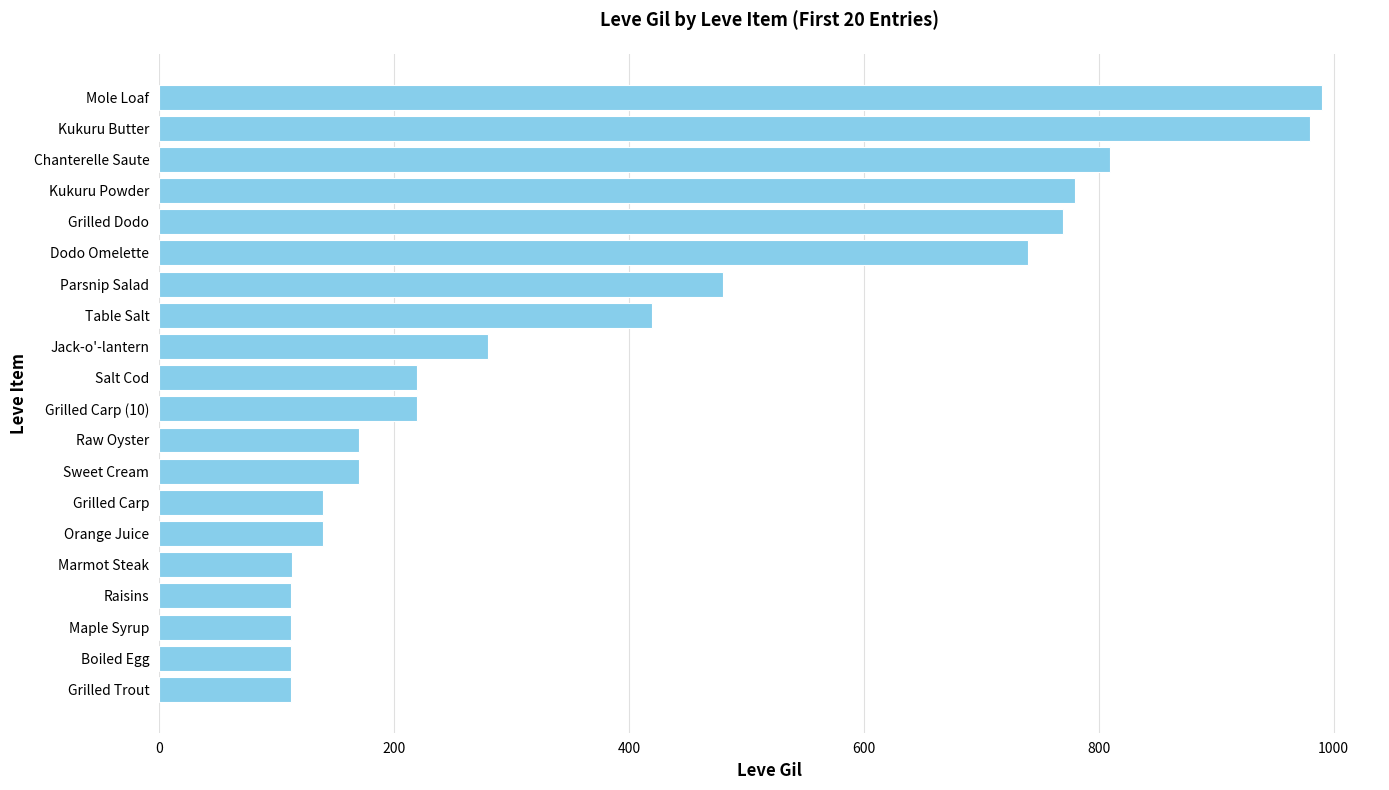

What is the change in value from Marmot Steak to Jack-o'-lantern?

+167